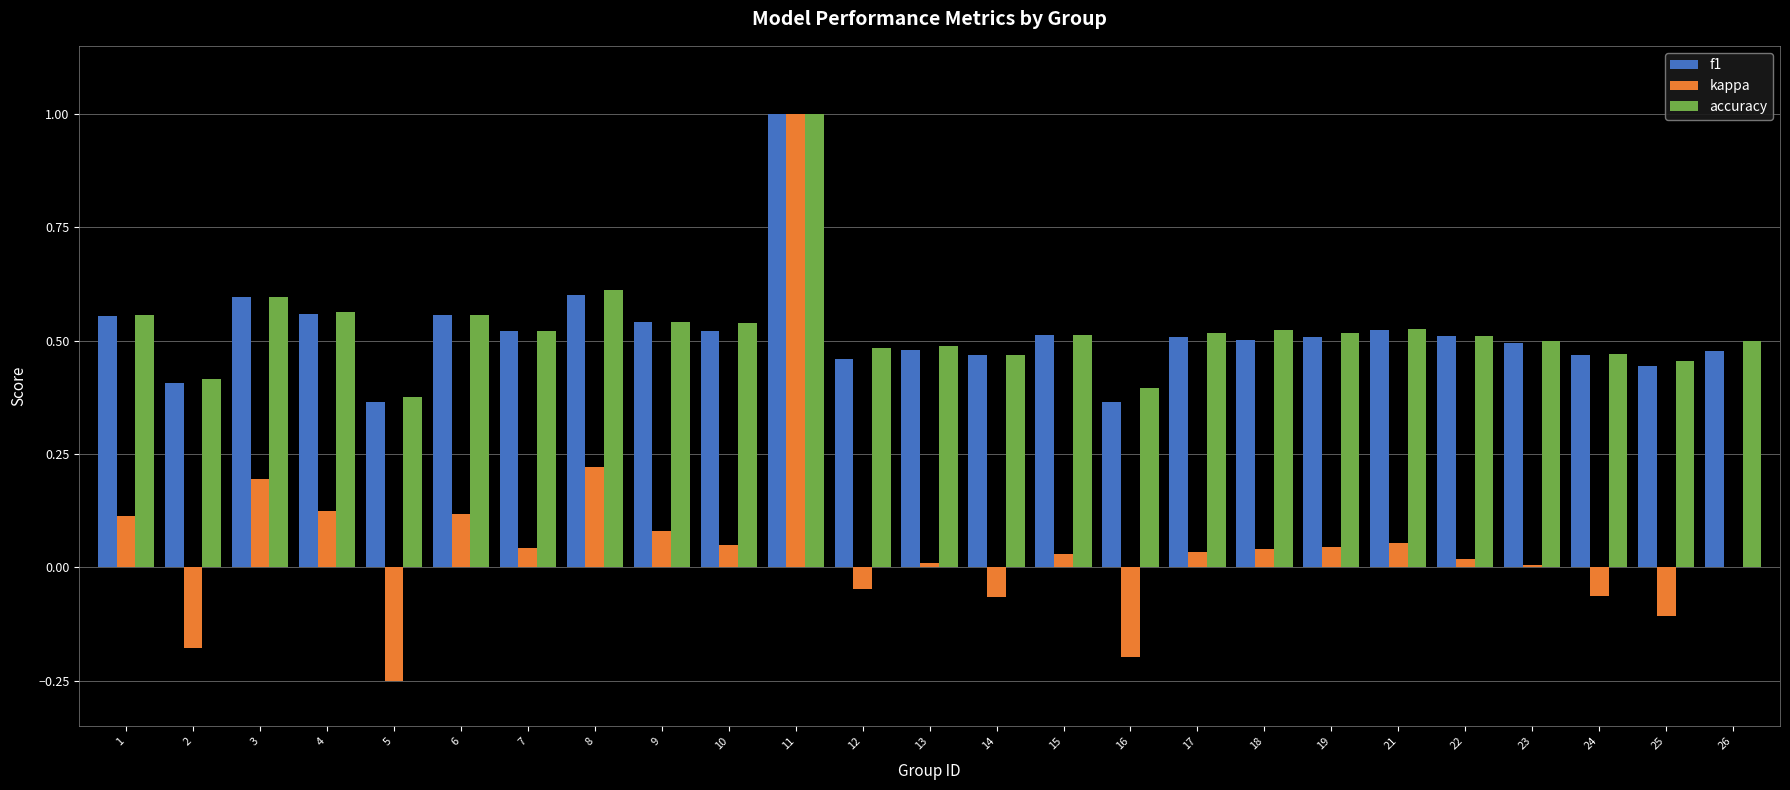

What is the highest value of the kappa series?

1.0